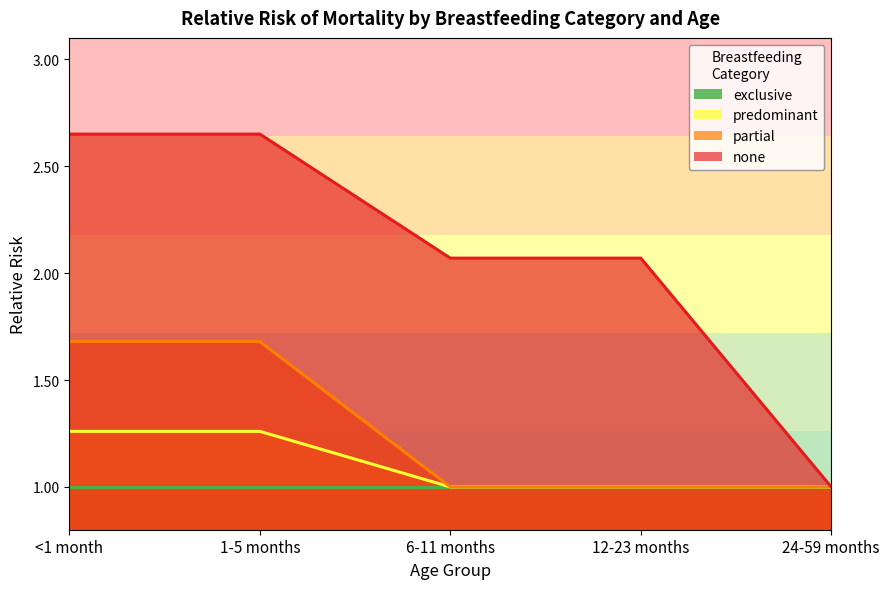

What is the sum of all none values?

10.4